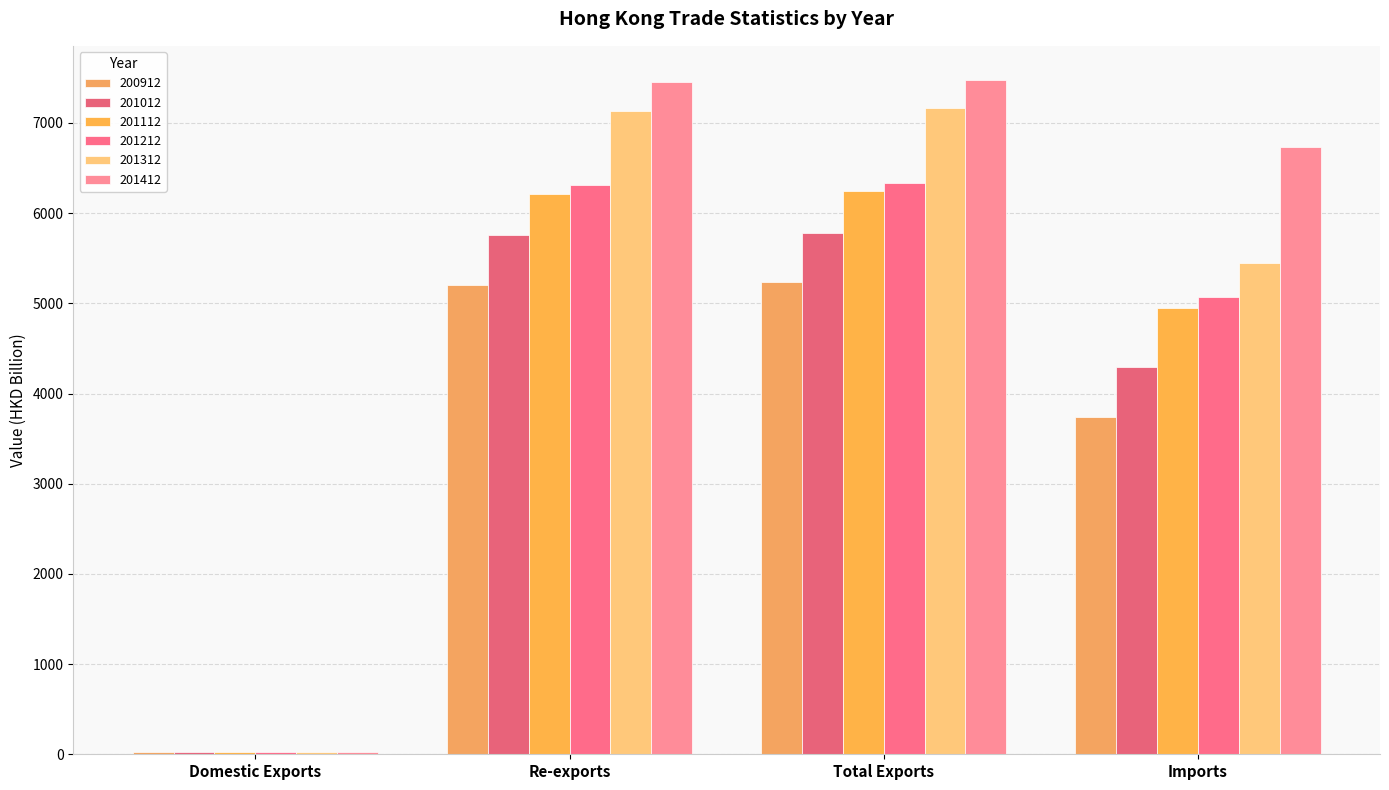

Reading left to right, transcribe all the data shown in this chart.

200912: Domestic Exports=27.0	Re-exports=5207.3	Total Exports=5234.4	Imports=3737.6
201012: Domestic Exports=21.5	Re-exports=5758.7	Total Exports=5780.3	Imports=4292.8
201112: Domestic Exports=26.1	Re-exports=6216.0	Total Exports=6242.1	Imports=4945.0
201212: Domestic Exports=29.2	Re-exports=6307.3	Total Exports=6336.5	Imports=5065.3
201312: Domestic Exports=29.4	Re-exports=7135.1	Total Exports=7164.6	Imports=5450.8
201412: Domestic Exports=26.5	Re-exports=7454.4	Total Exports=7480.9	Imports=6732.1